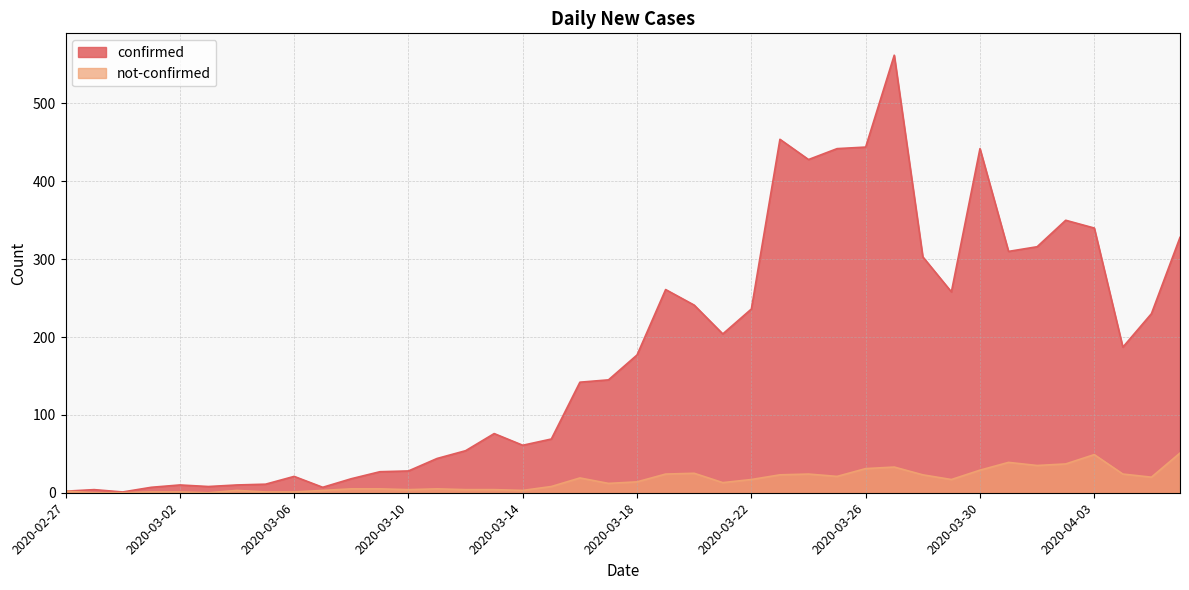

Which series has the largest range (max minus min)?

confirmed